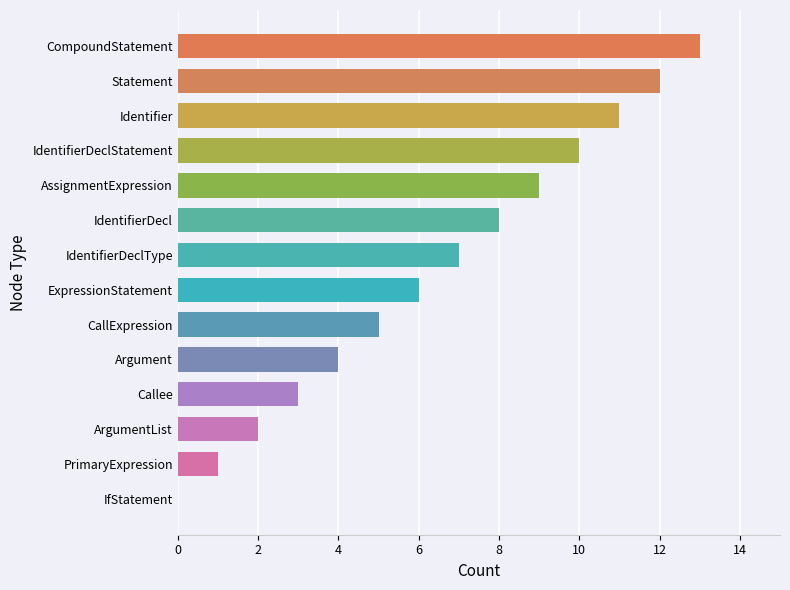

Which category has the highest value across all series?

CompoundStatement